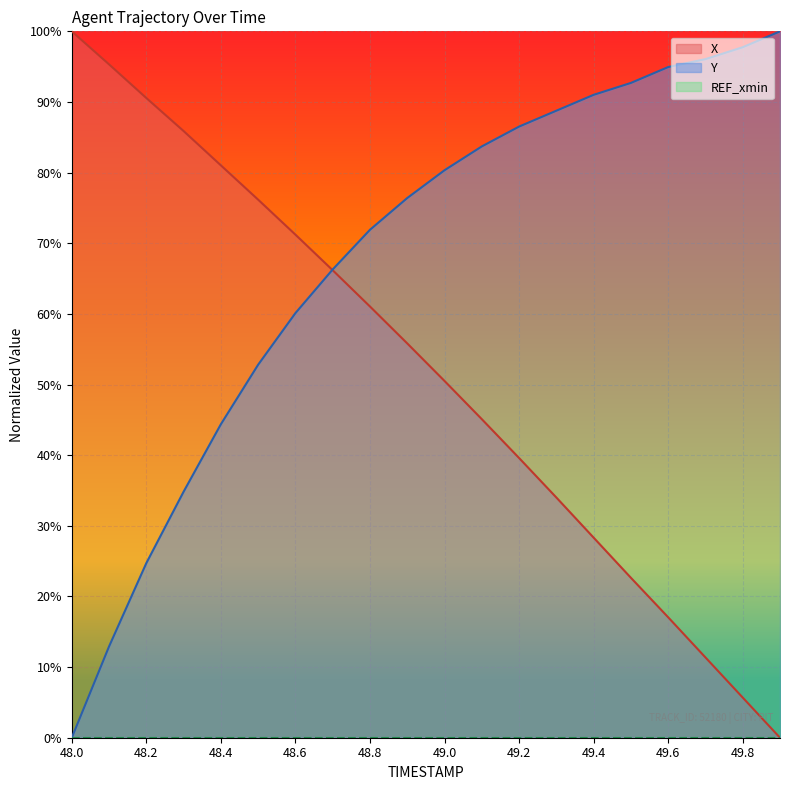

How many categories are shown in the chart?

20